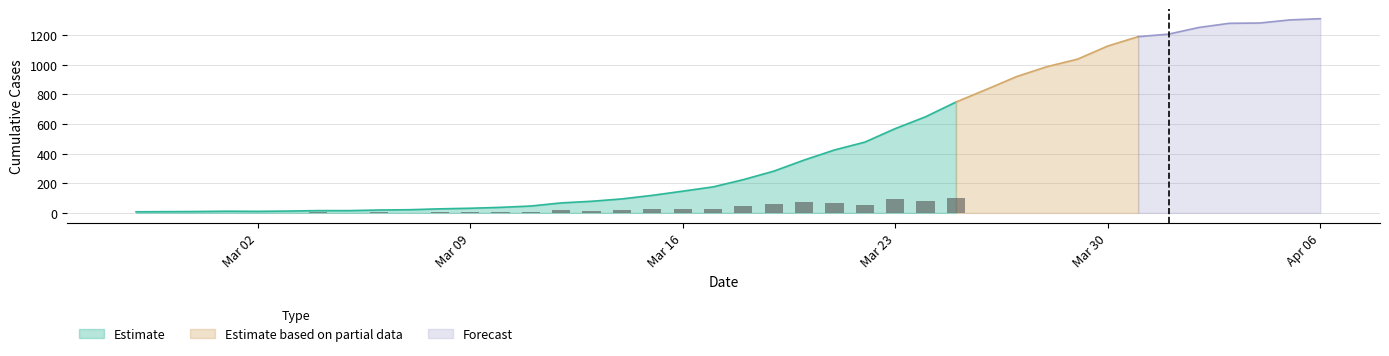

What is the change in value from 2020-03-11 to 2020-04-05?

+1255